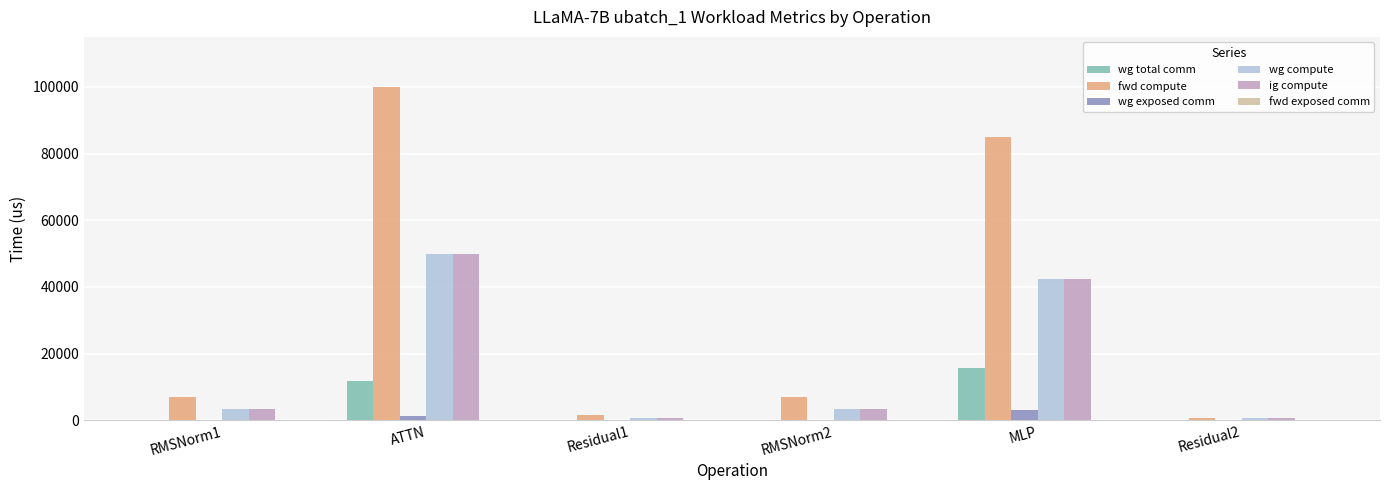

What is the spread (max minus min) of values at RMSNorm1?

6950.0